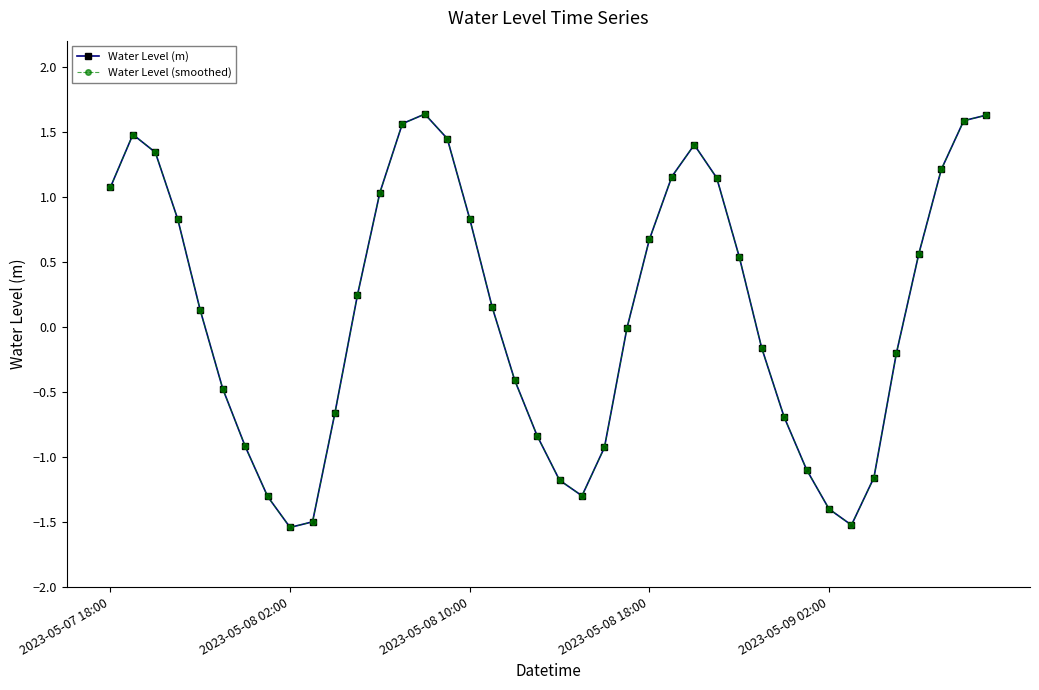

Is this an area chart (filled region under the line)?

No